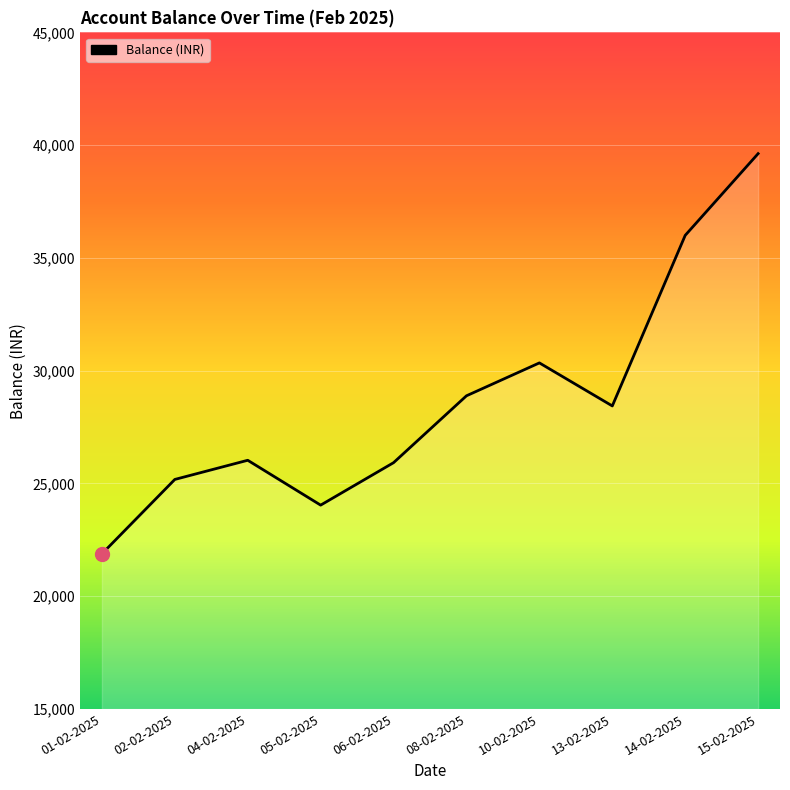

Is it true that the value at 10-02-2025 is 30343.9?

True